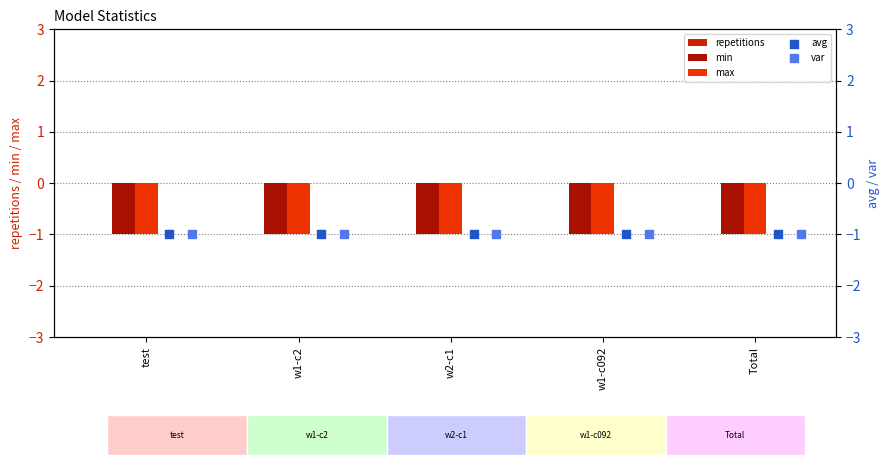

What are all the series names shown in the legend?

repetitions, min, max, avg, var